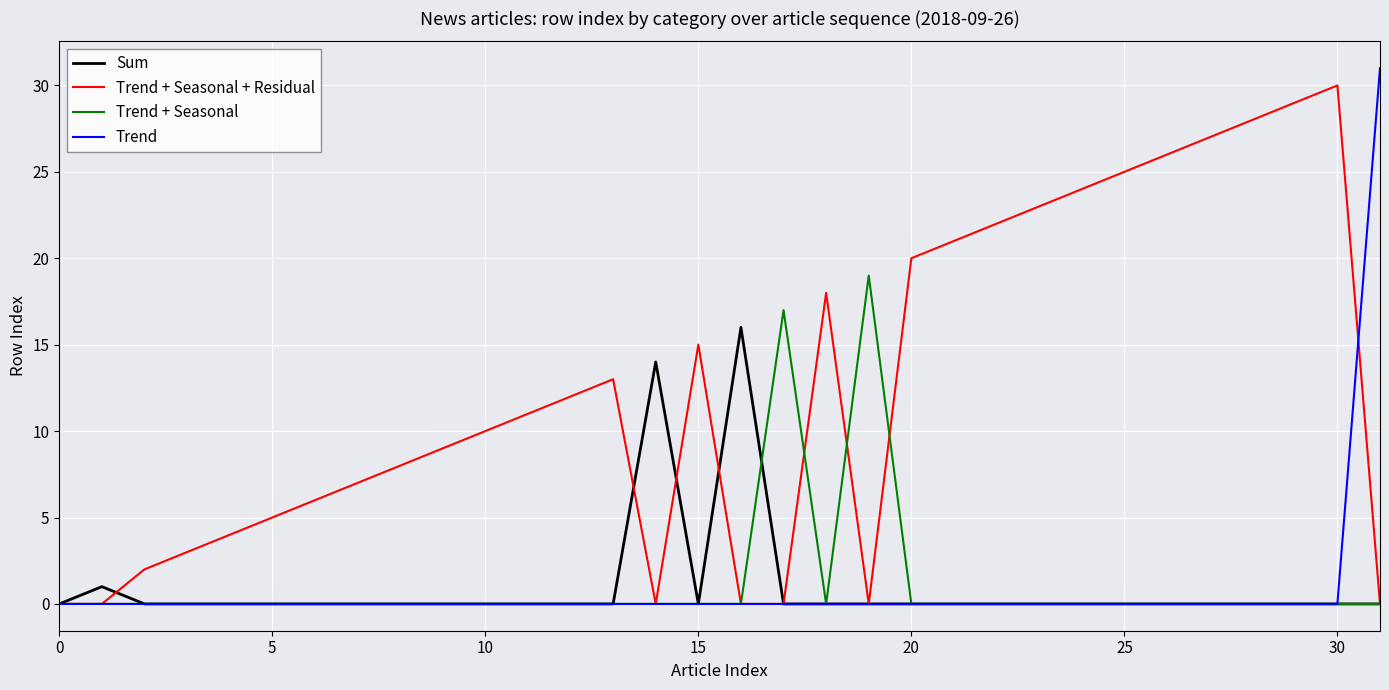

Which series has the largest total across all categories?

Trend + Seasonal + Residual